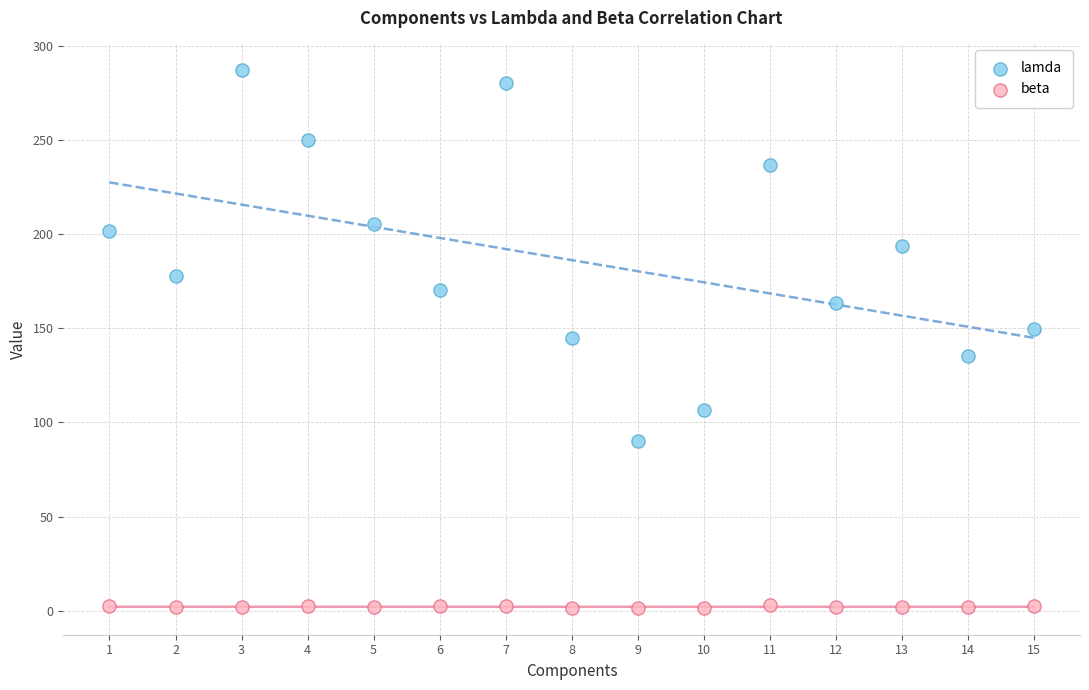

Which series contains the highest Y value?

lamda